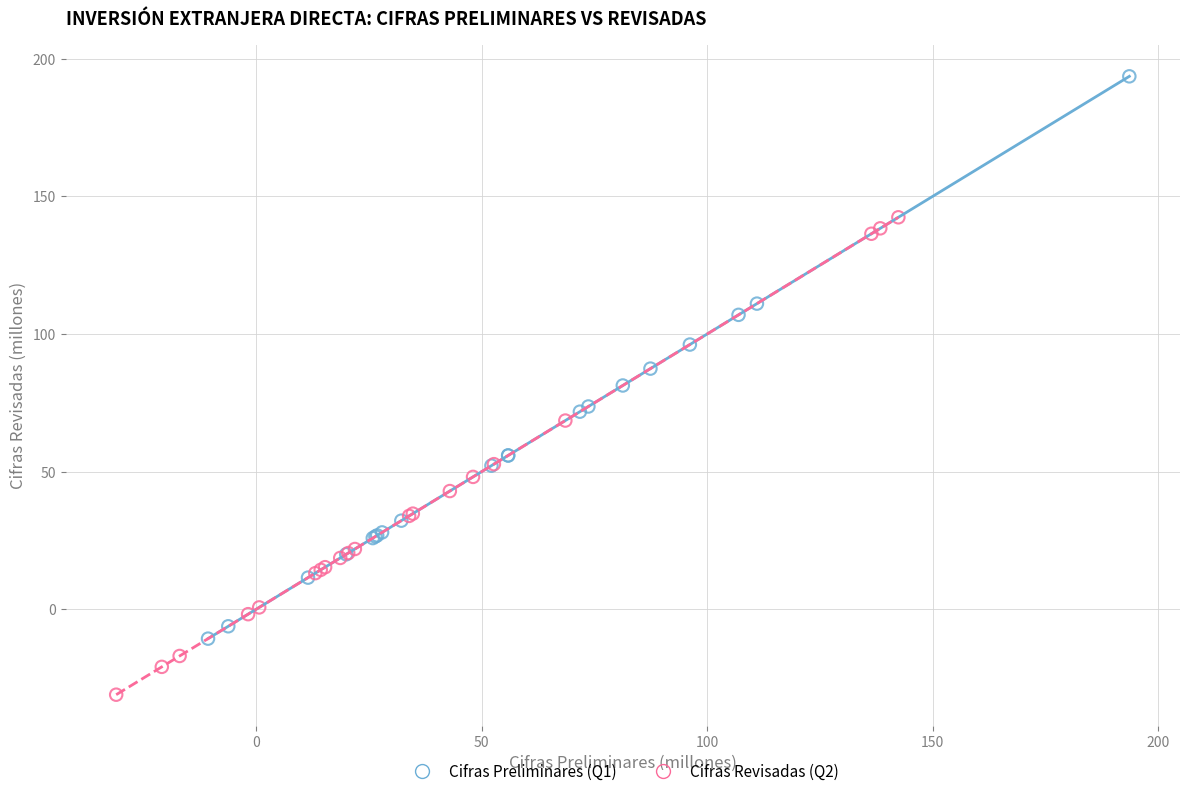

Which series contains the lowest Y value?

Cifras Revisadas (Q2)